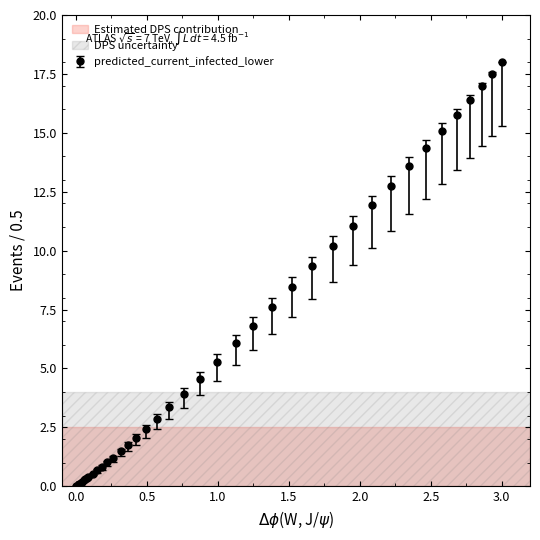

What is the value of the 38th point from the left?

17.0